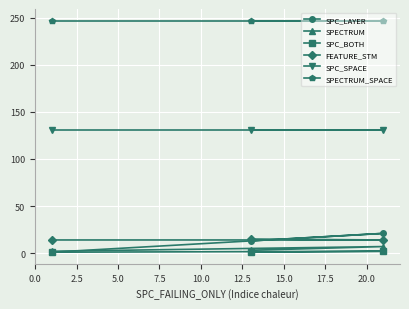

What is the average value of the SPECTRUM series?

4